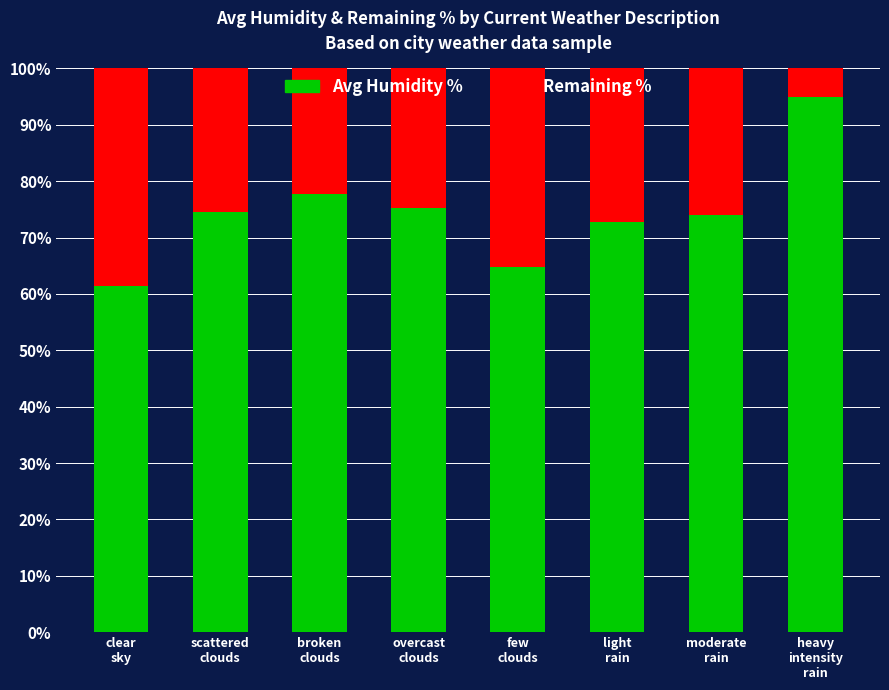

What is the difference between the maximum and minimum values in the Avg Humidity % series?

33.6